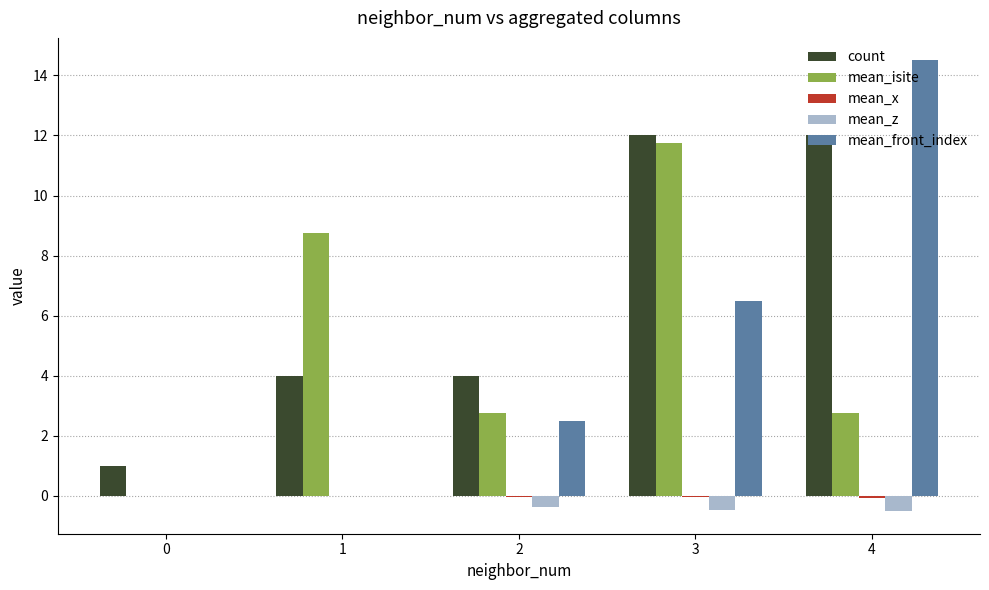

True or false: count has a value of 1.5 at 0.

False